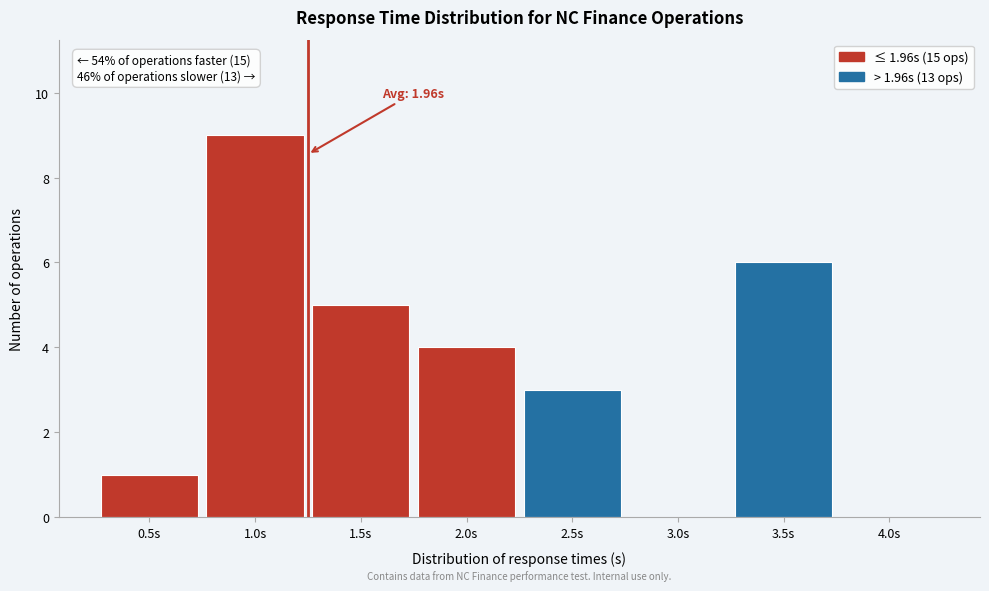

Reading right to left, what are all the values shown in this chart?

4.0s=0	3.5s=6	3.0s=0	2.5s=3	2.0s=4	1.5s=5	1.0s=9	0.5s=1